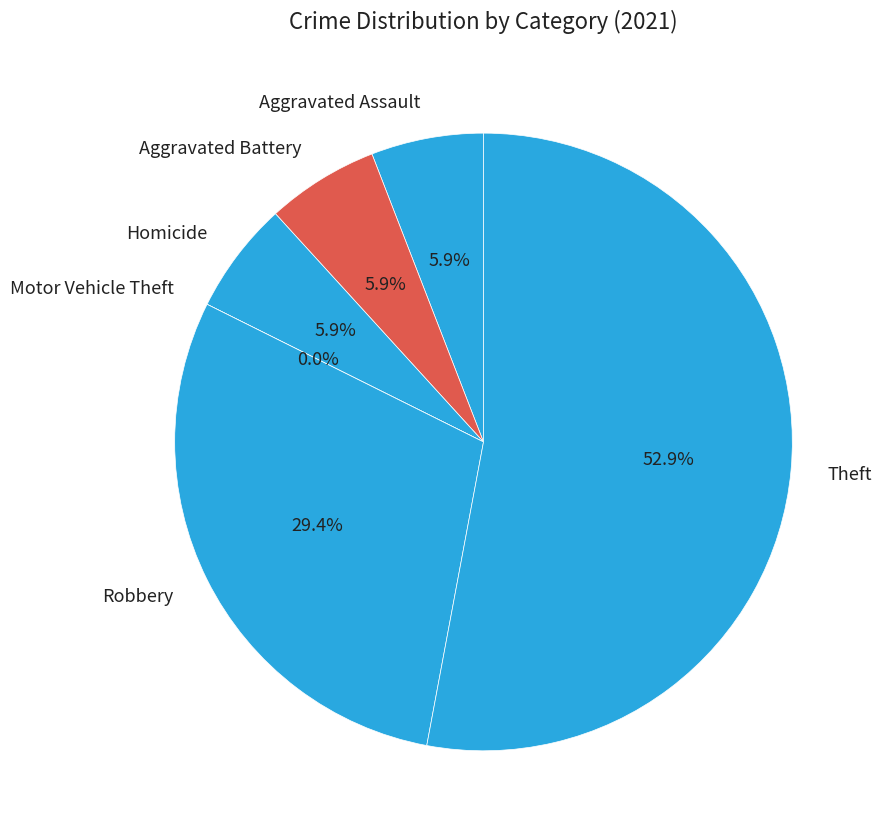

To the nearest percent, what is the combined percentage of Robbery and Aggravated Battery?

35%